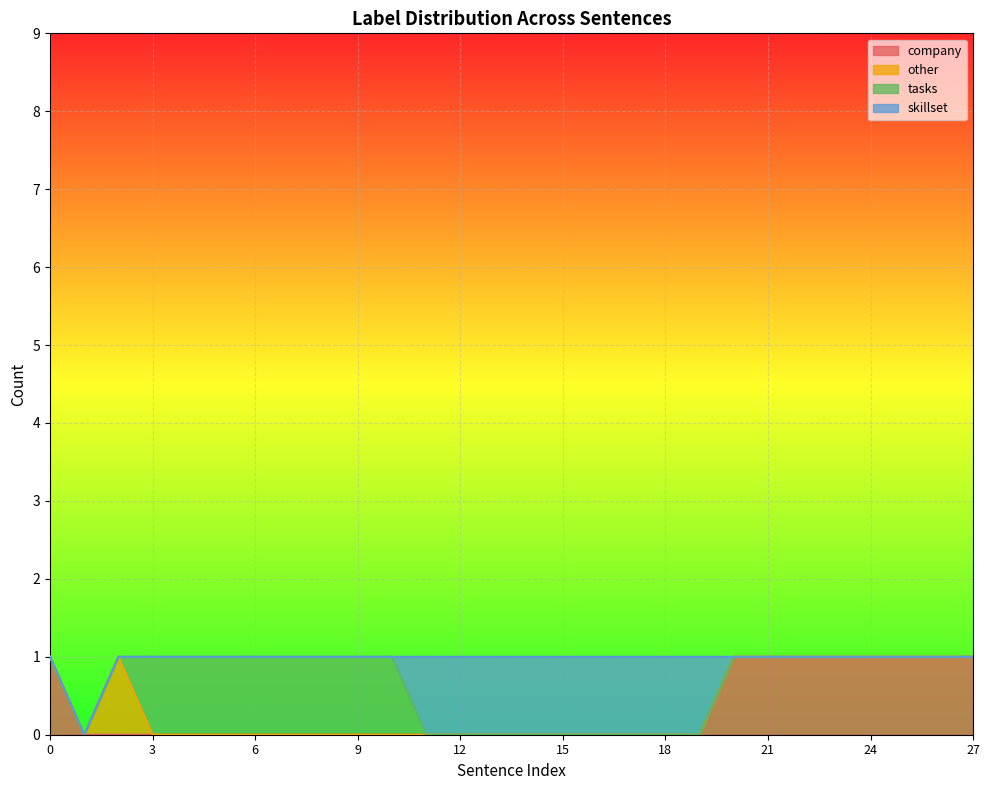

The value of other at 0 is -1. True or false?

False